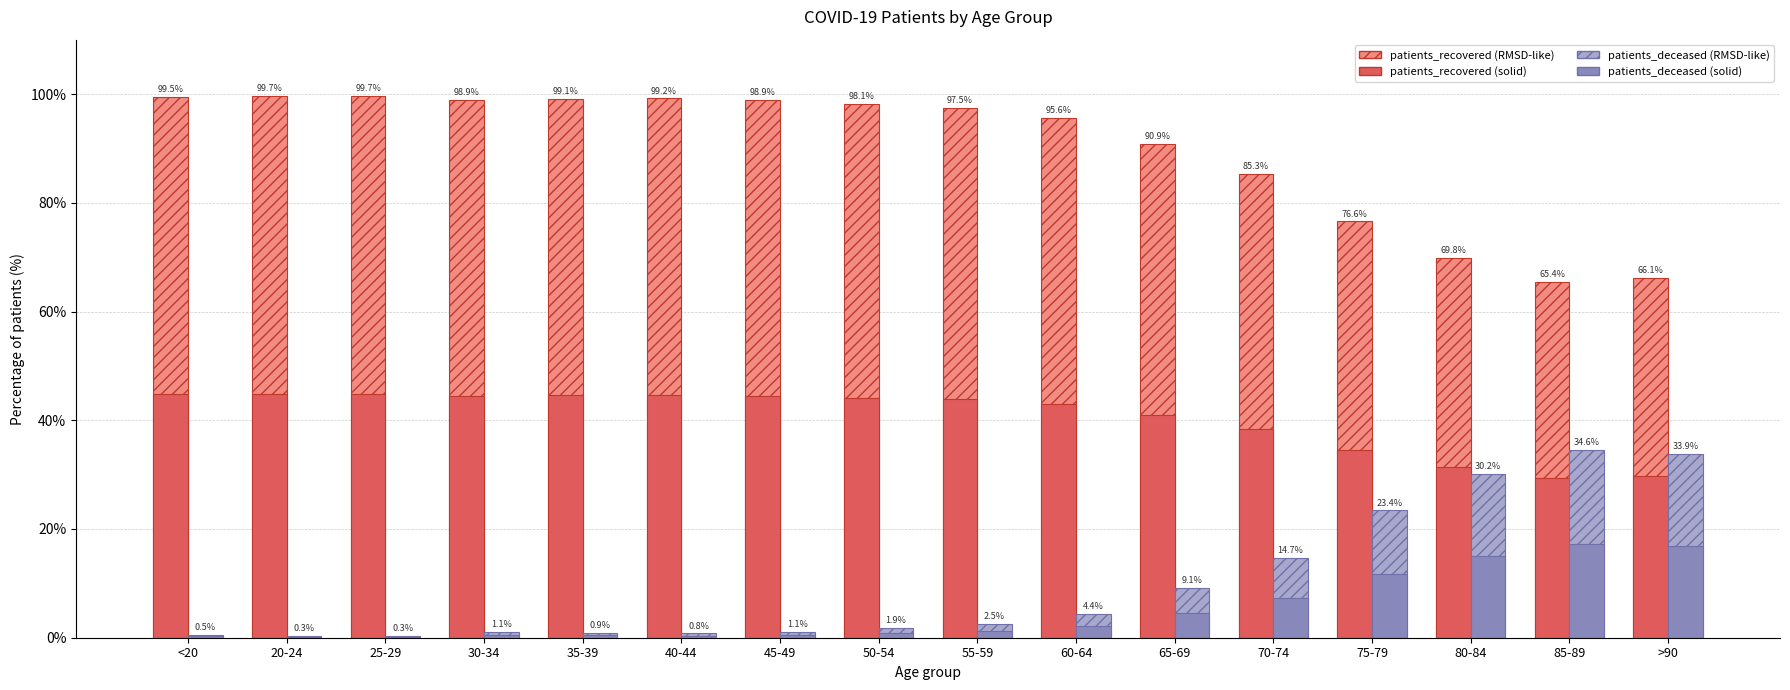

What is the total value across all series at 50-54?

145.1